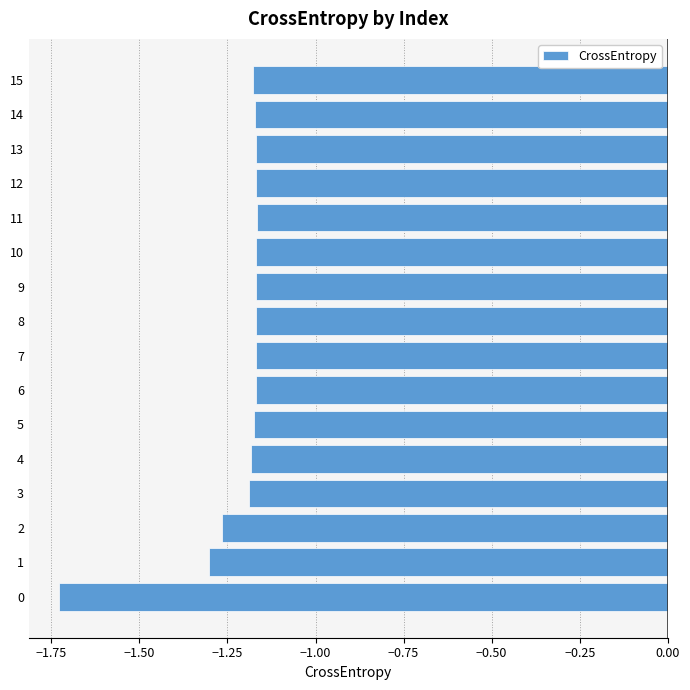

Which has a higher value, 2 or 8?

8